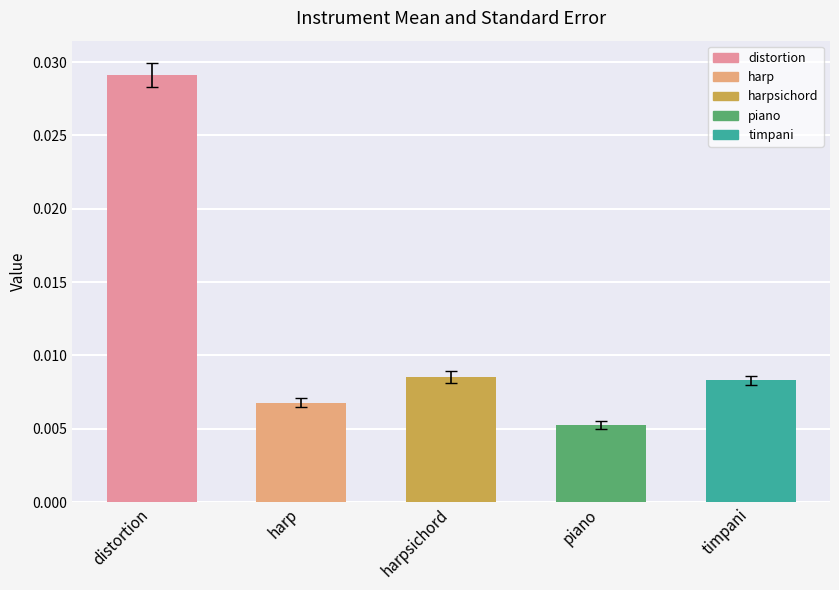

Where is the data nearest to the value 0?

piano